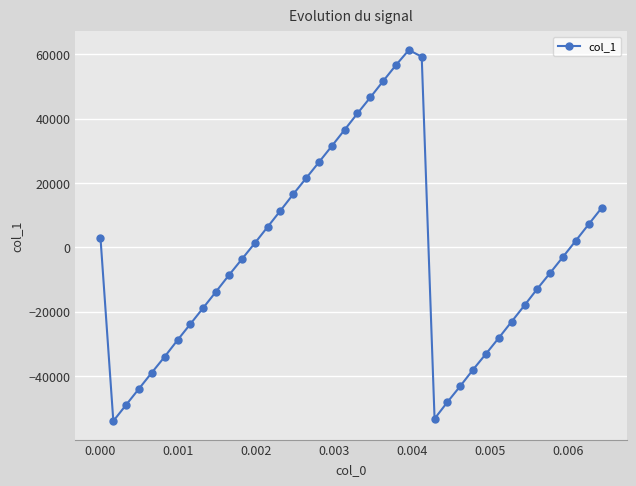

How many positive values are there?

18